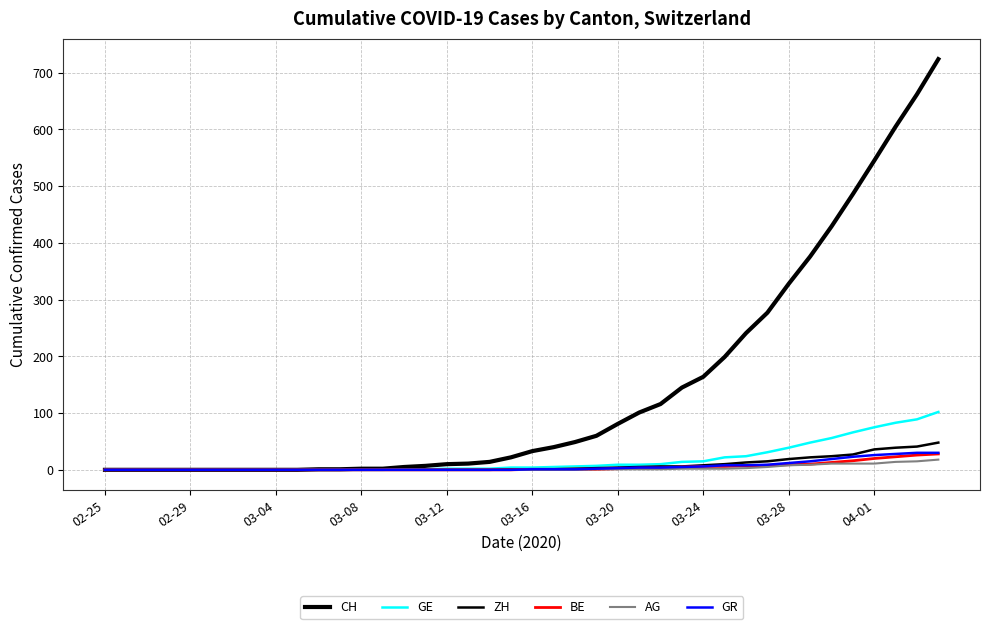

Is this an area chart (filled region under the line)?

No